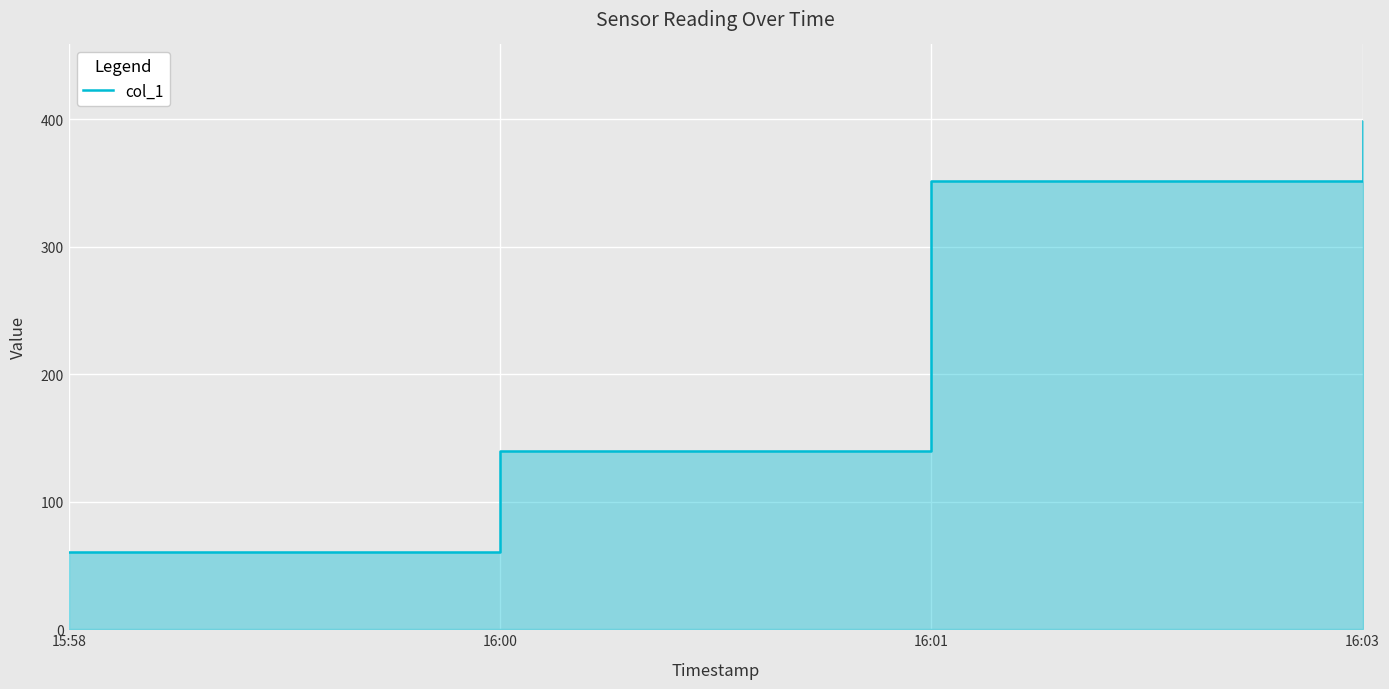

Reading left to right, transcribe all the data shown in this chart.

15:58=61	16:00=140	16:01=352	16:03=399